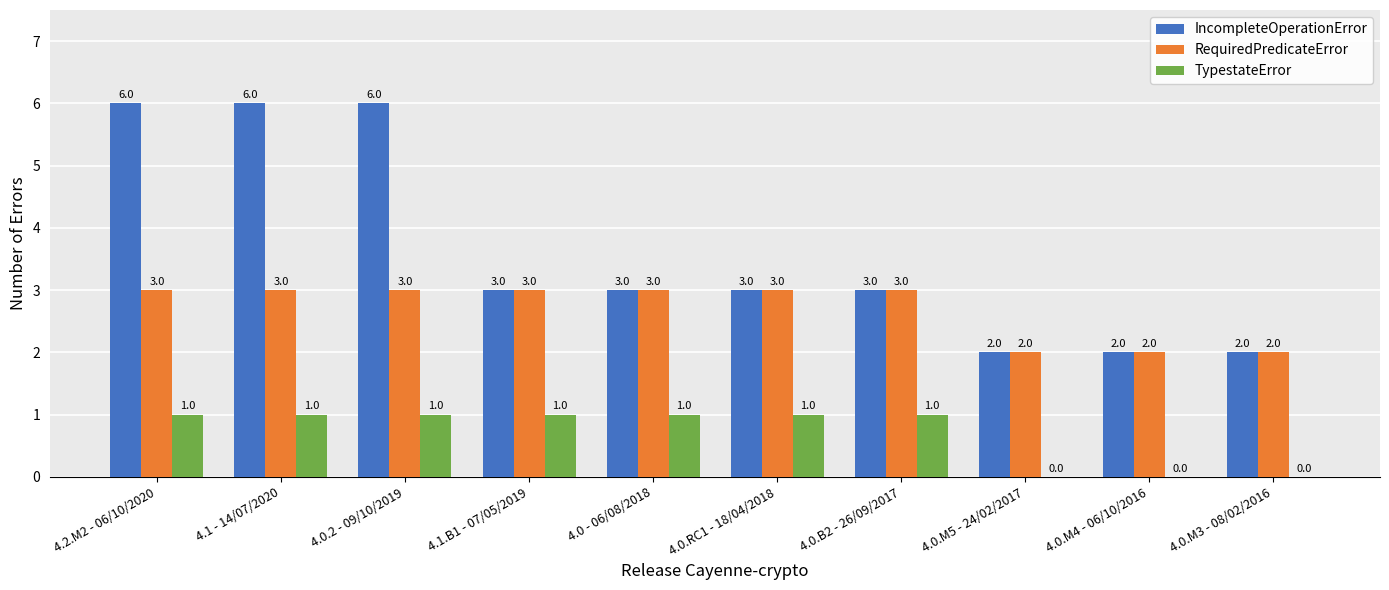

Read the RequiredPredicateError value at 4.0.RC1 - 18/04/2018.

3